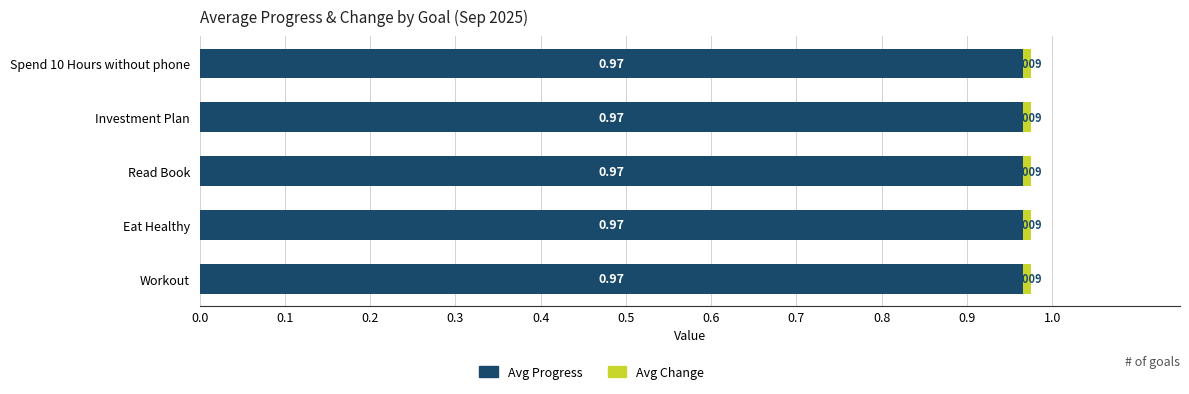

Rank the series at Eat Healthy from lowest to highest value.

Avg Change, Avg Progress